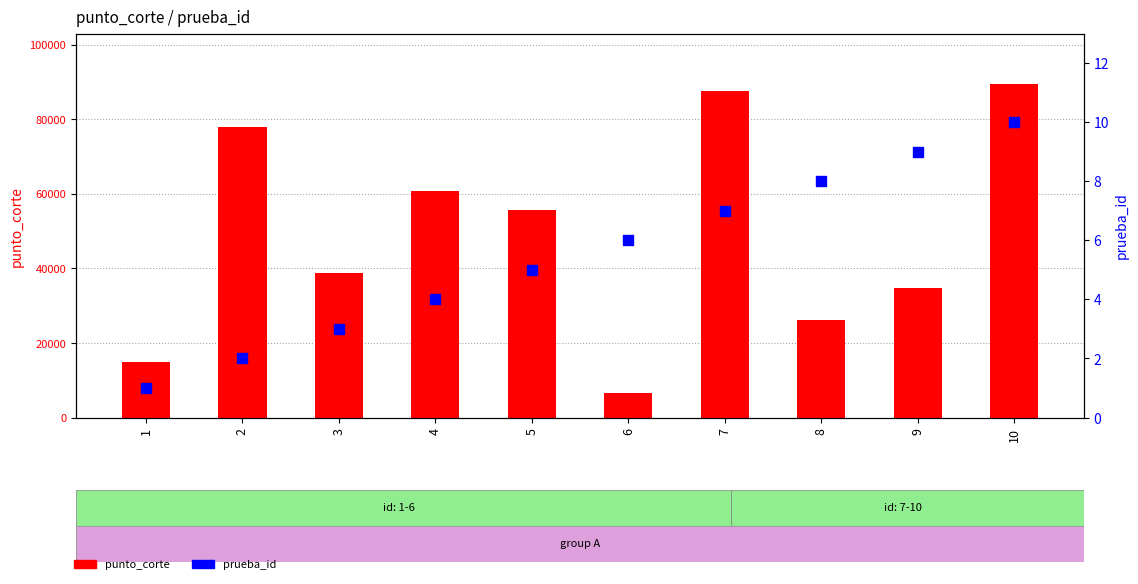

What is the total value across all series at 6?

6590